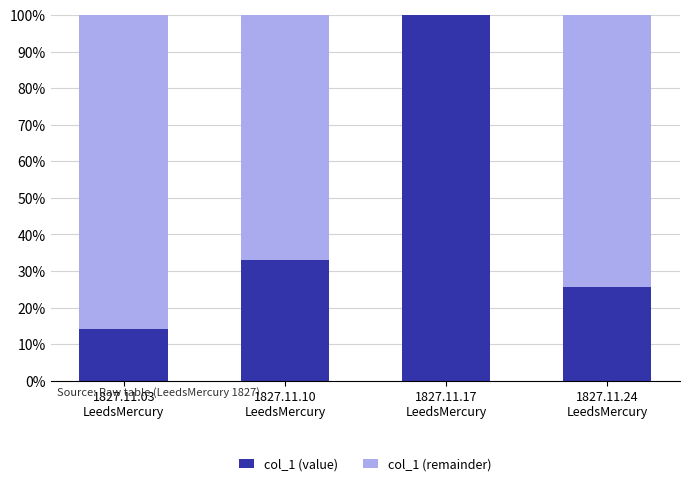

Which series has the largest total across all categories?

col_1 (remainder)